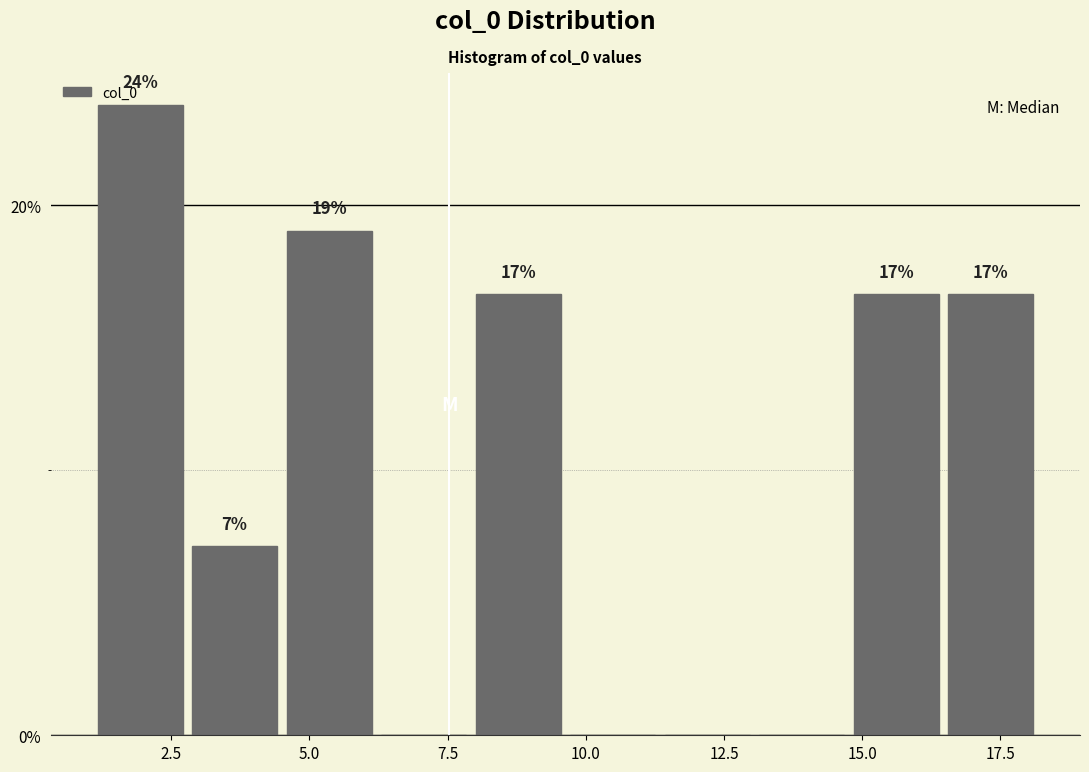

Read against the x-axis, roughly where is the centre of the tallest bar?

2.0